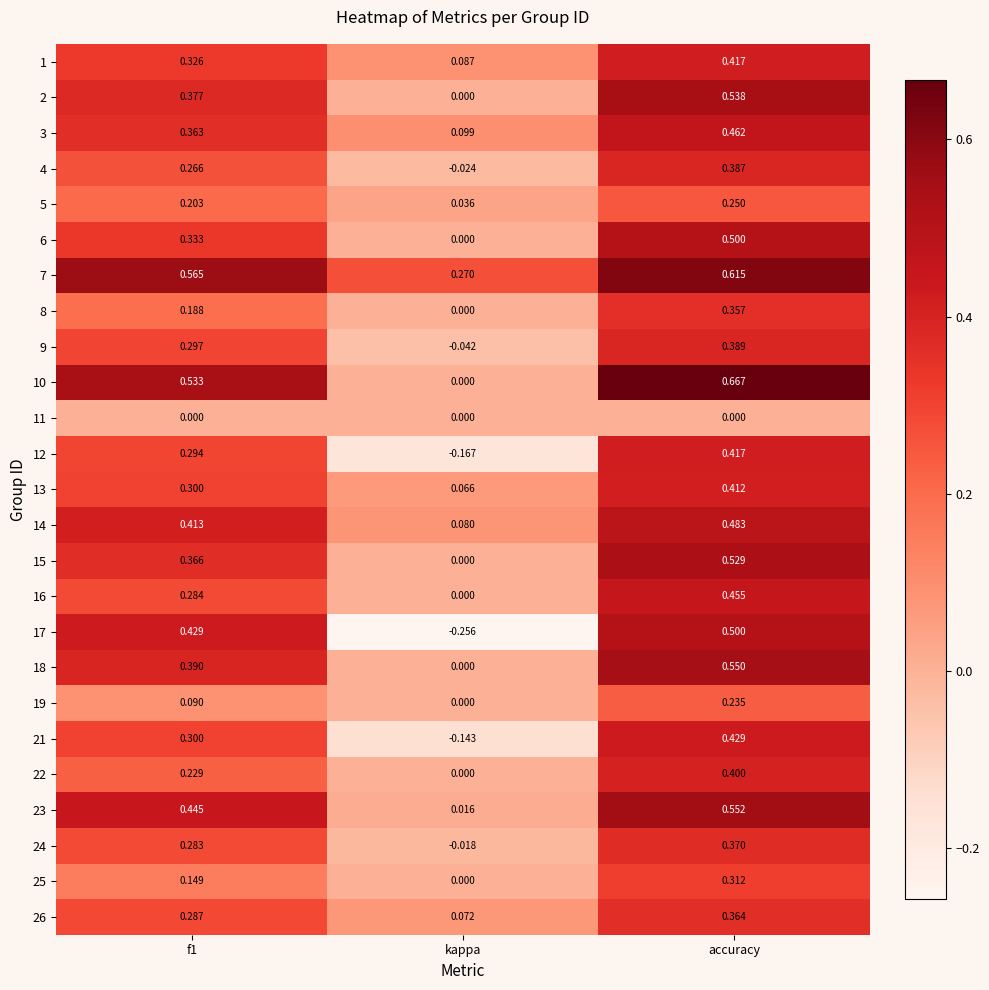

Where is 4 nearest to the value 0?

kappa